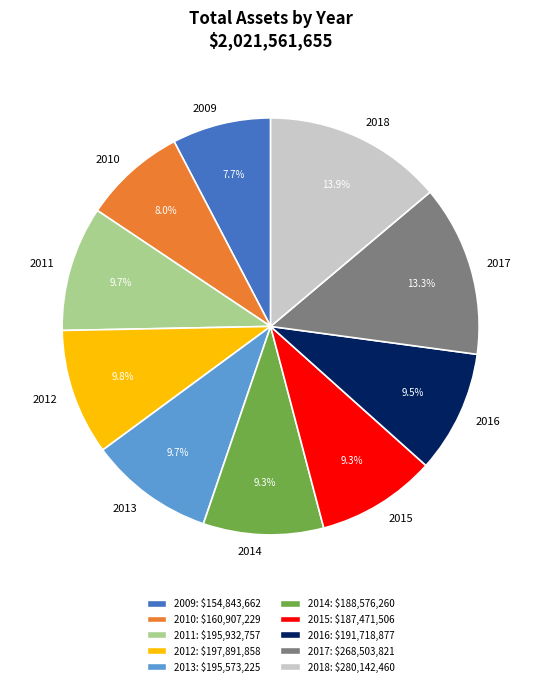

Which category has the biggest portion of the pie?

2018